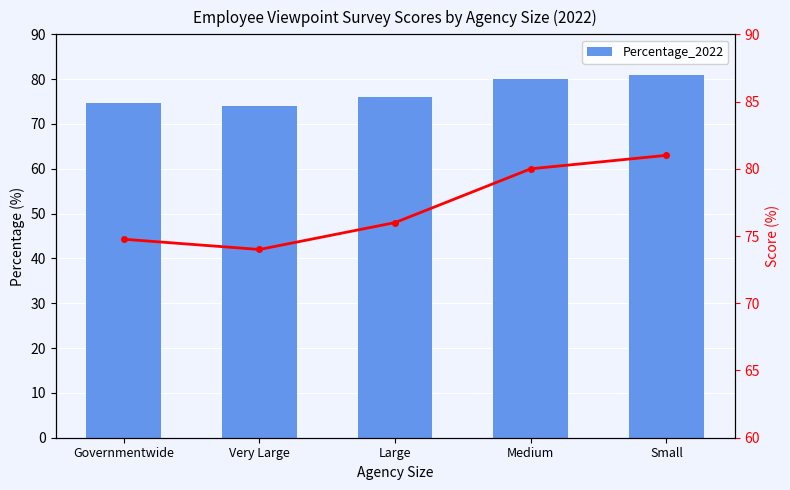

List the series in order of their peak value, lowest first.

Percentage_2022, Trend Line